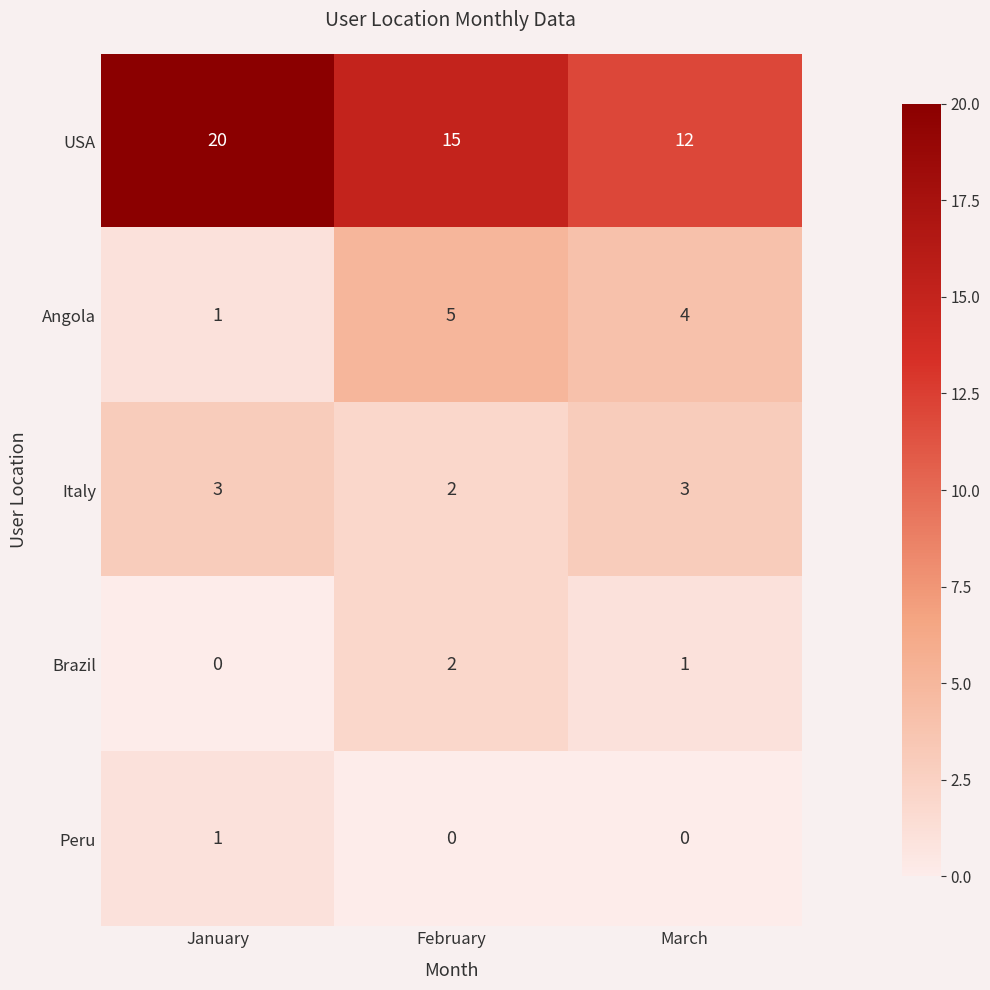

What is the difference between the maximum and minimum values in the USA series?

8